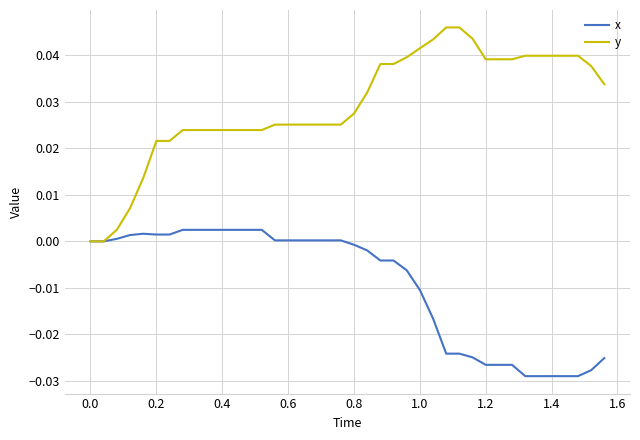

Which series has the largest total across all categories?

y